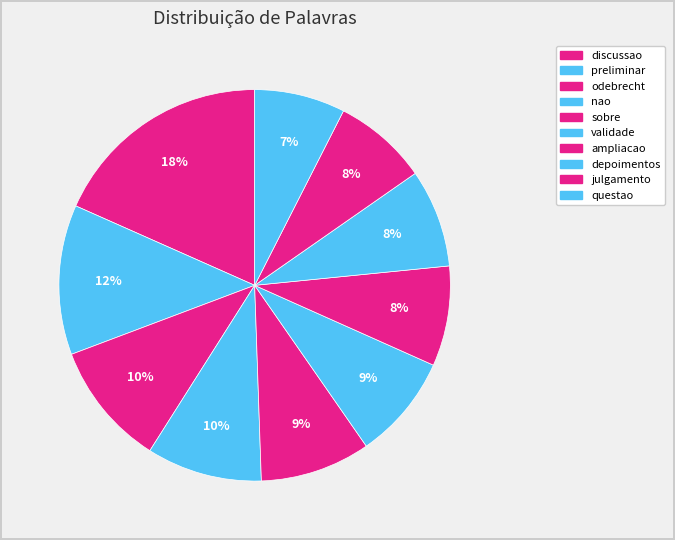

To the nearest percent, what is the difference between the largest and smallest slice percentages?

11%